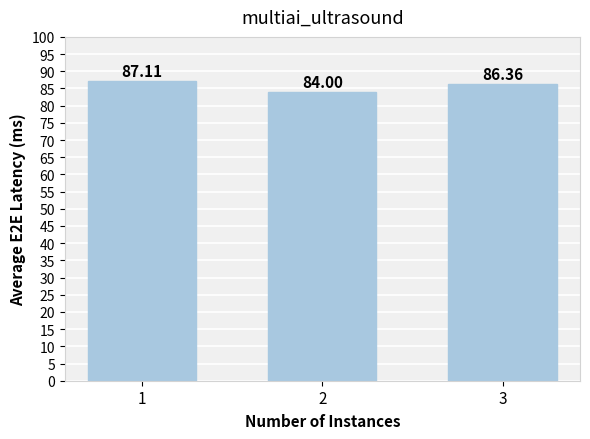

What is the change in value from 1 to 3?

-0.7